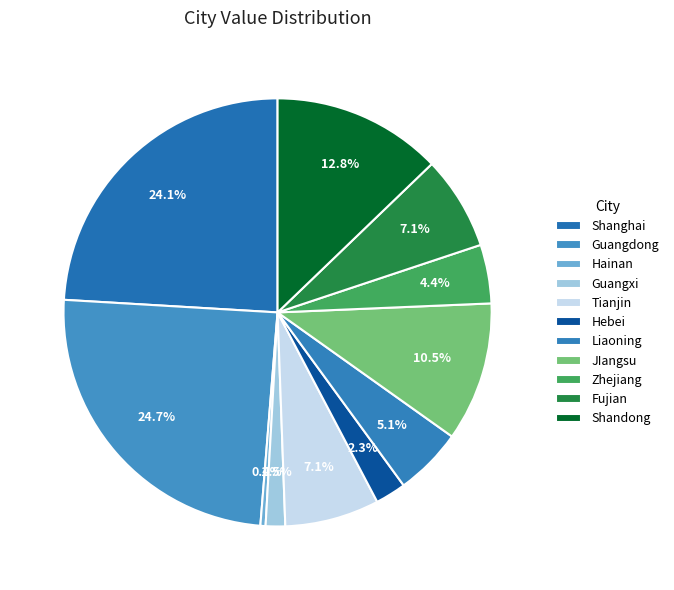

Rank the categories by value from lowest to highest.

Hainan, Guangxi, Hebei, Zhejiang, Liaoning, Fujian, Tianjin, JIangsu, Shandong, Shanghai, Guangdong